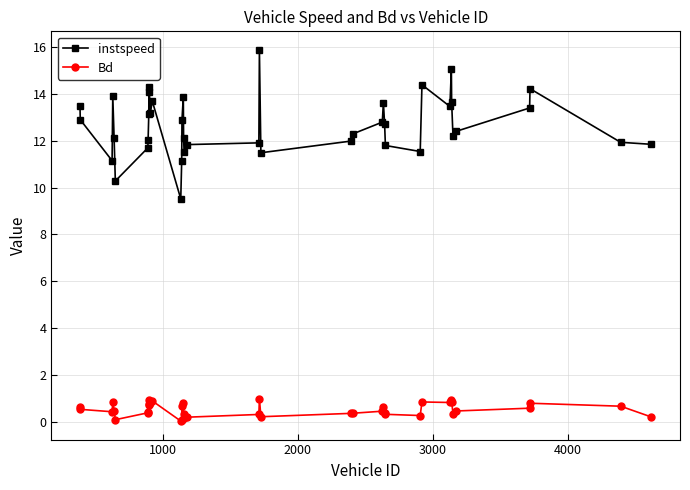

What is the value of the Bd point at the 36th from the left?

0.5